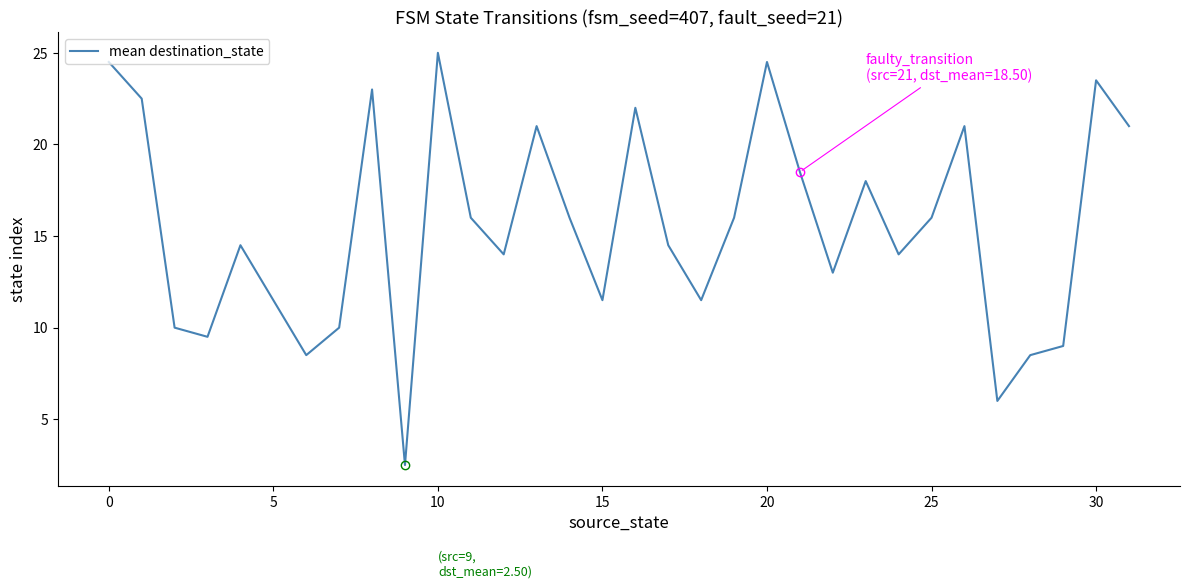

What is the maximum value shown in the chart?

25.0